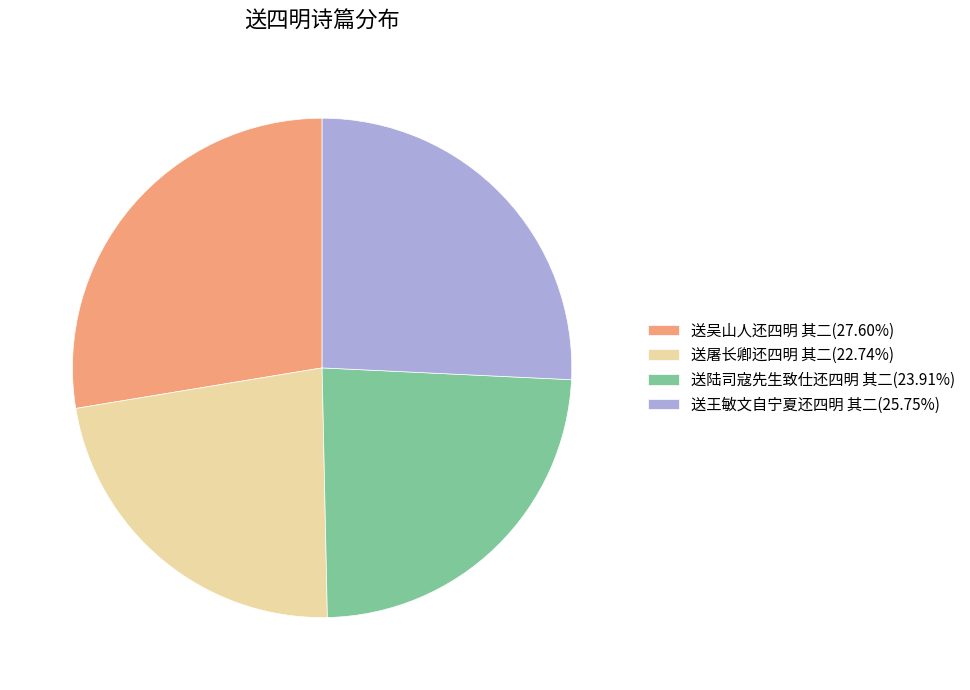

Is 送屠长卿还四明 其二(22.74%) the majority of the pie?

No